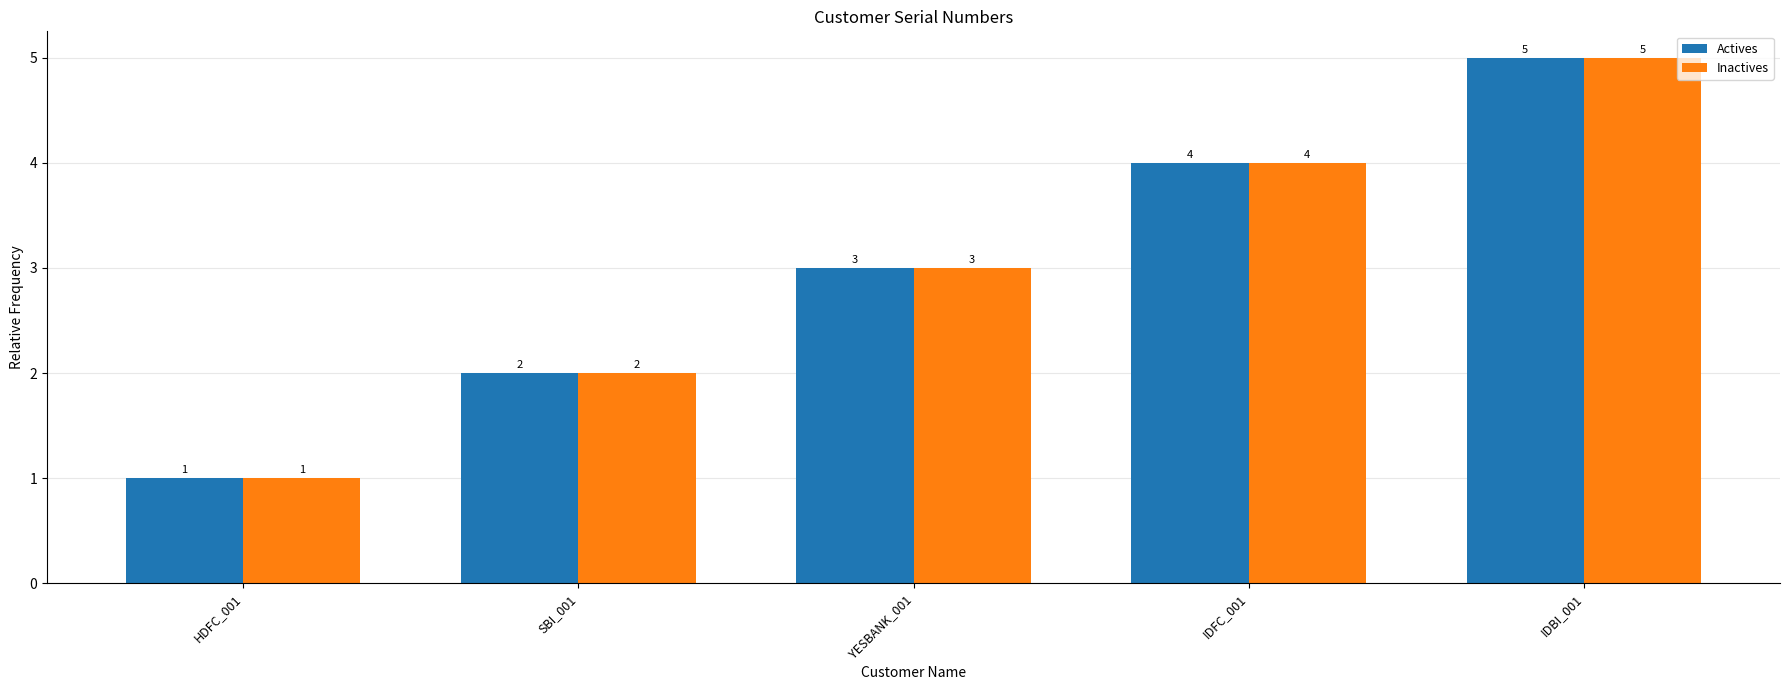

True or false: Inactives has a value of 1 at IDFC_001.

False